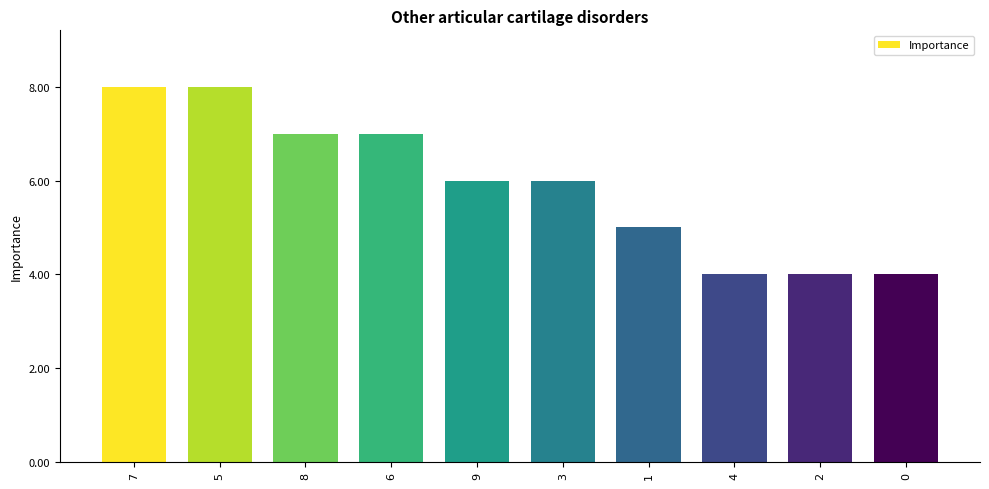

Reading right to left, extract all data points from this chart.

0=4	2=4	4=4	1=5	3=6	9=6	6=7	8=7	5=8	7=8